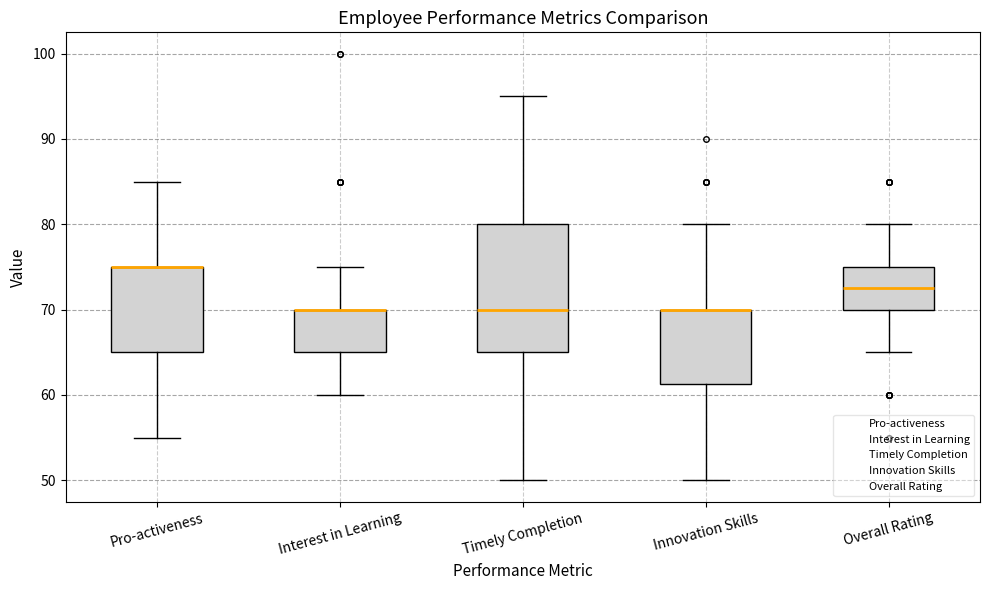

Reading left to right, transcribe this box plot: for each box, give where its median line is, the range the box spans, and where its two whiskers end, as read against the y-axis. The values are not printed on the chart, so give them approximately, as read against the axis.

Pro-activeness: median 75 (drawn on the box's upper edge), box 65 to 75, whiskers 55 to 85
Interest in Learning: median 70 (drawn on the box's upper edge), box 65 to 70, whiskers 60 to 75
Timely Completion: median 70, box 65 to 80, whiskers 50 to 95
Innovation Skills: median 70 (drawn on the box's upper edge), box 61 to 70, whiskers 50 to 80
Overall Rating: median 73, box 70 to 75, whiskers 65 to 80